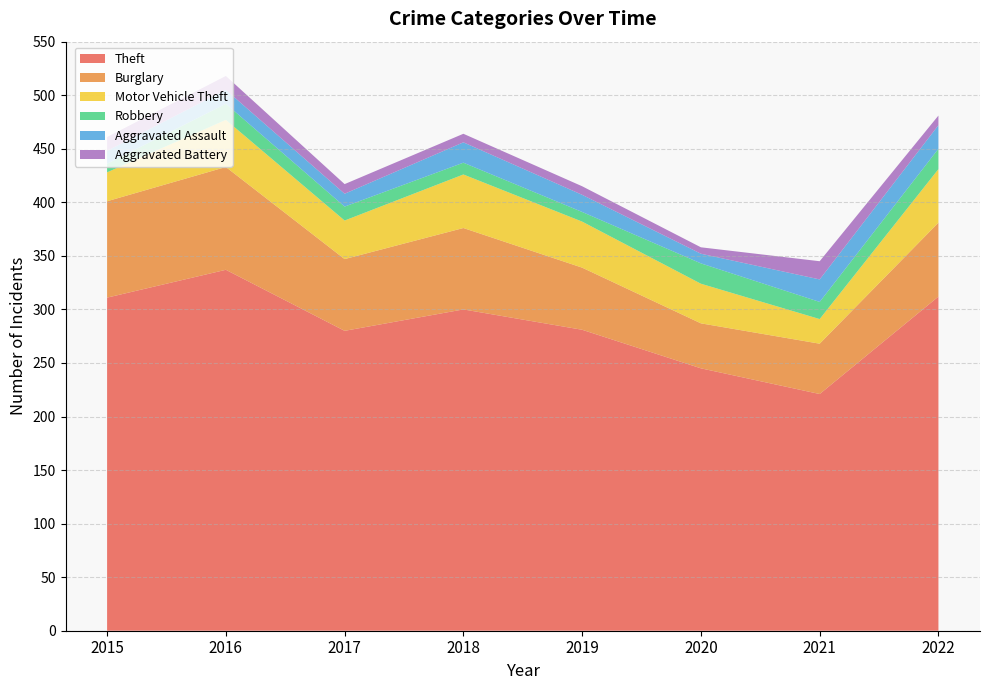

Reading right to left, transcribe all the data shown in this chart.

Theft: 312	221	245	281	300	280	337	311
Burglary: 69	47	42	58	76	67	96	90
Motor Vehicle Theft: 50	23	37	43	50	36	44	27
Robbery: 19	16	19	9	11	13	15	8
Aggravated Assault: 22	21	9	16	19	12	13	12
Aggravated Battery: 9	17	6	8	8	9	13	13